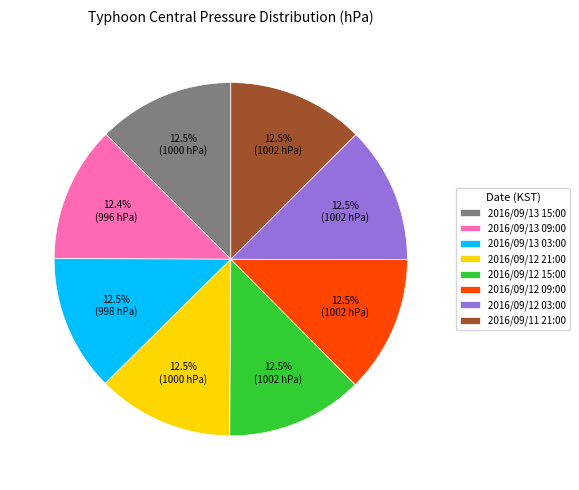

How many slices are in this pie chart?

8